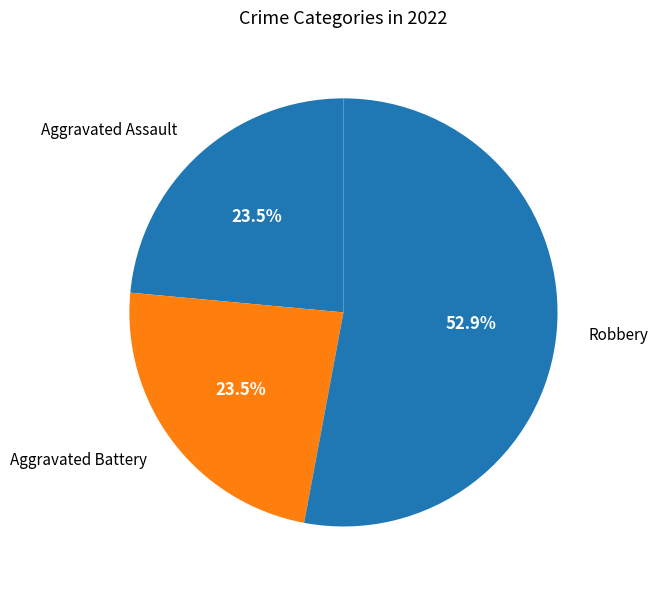

What percentage is NOT represented by Aggravated Assault?

76.5%